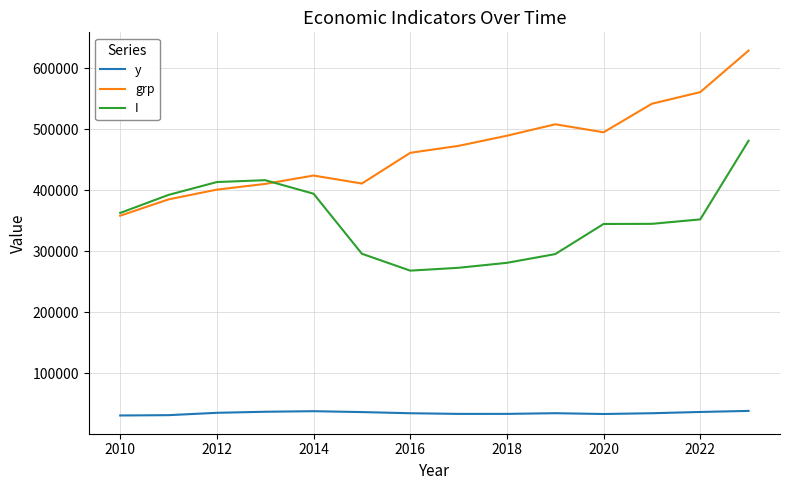

Rank the series by their maximum value, from highest to lowest.

grp, I, y